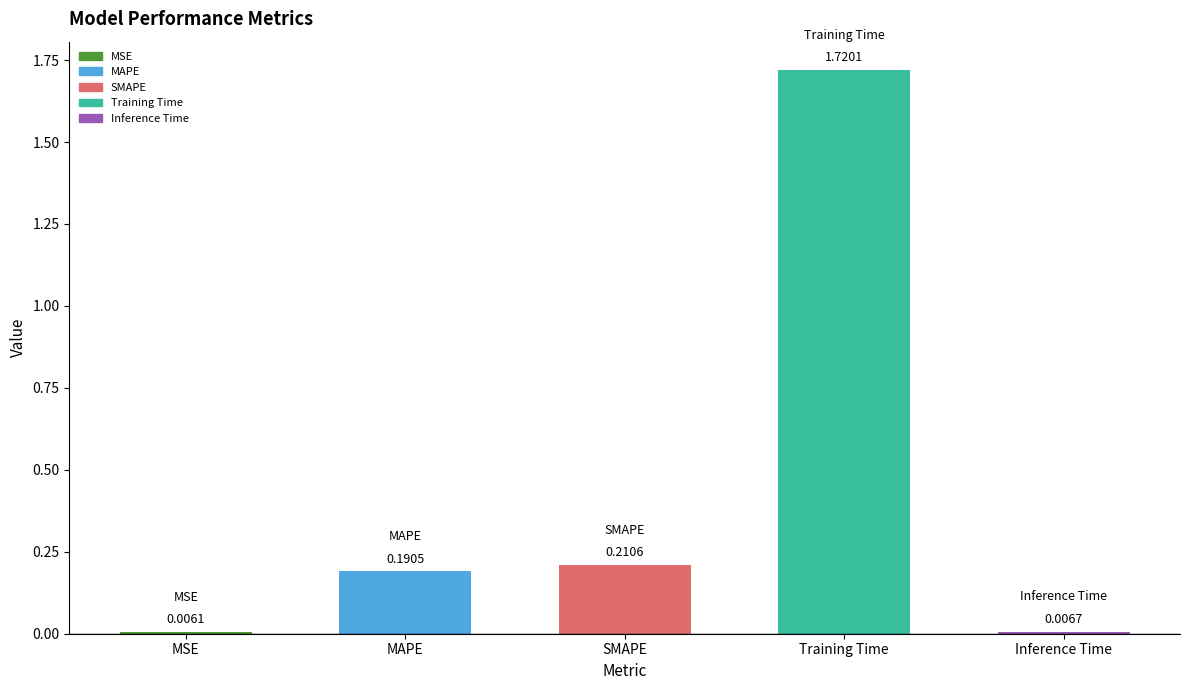

Rank the categories by value from highest to lowest.

Training Time, SMAPE, MAPE, Inference Time, MSE